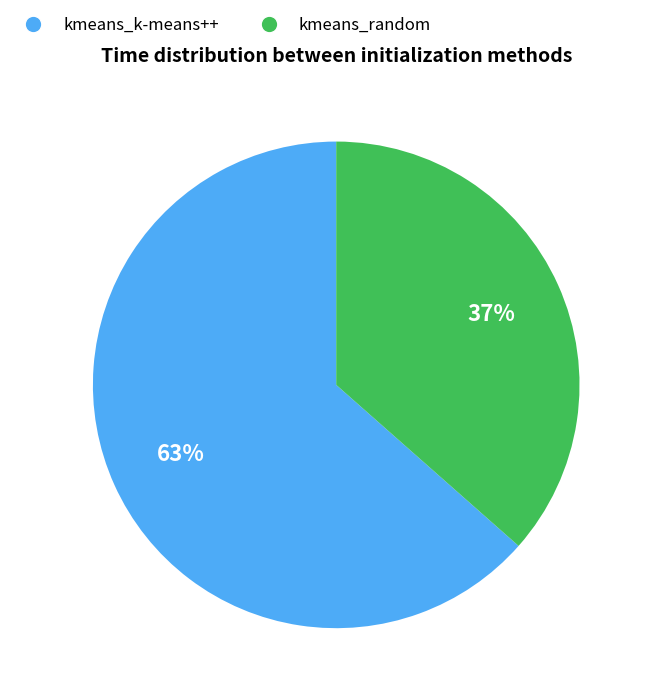

Which category has the biggest portion of the pie?

kmeans_k-means++